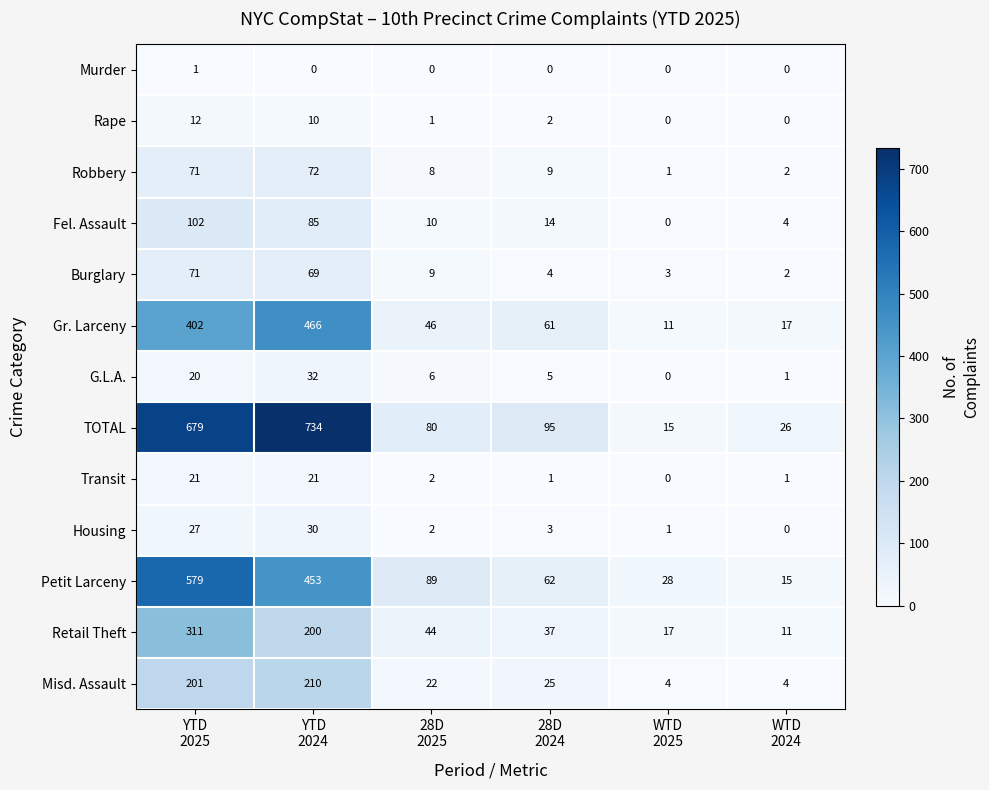

How many values in the Burglary series are below 9?

3